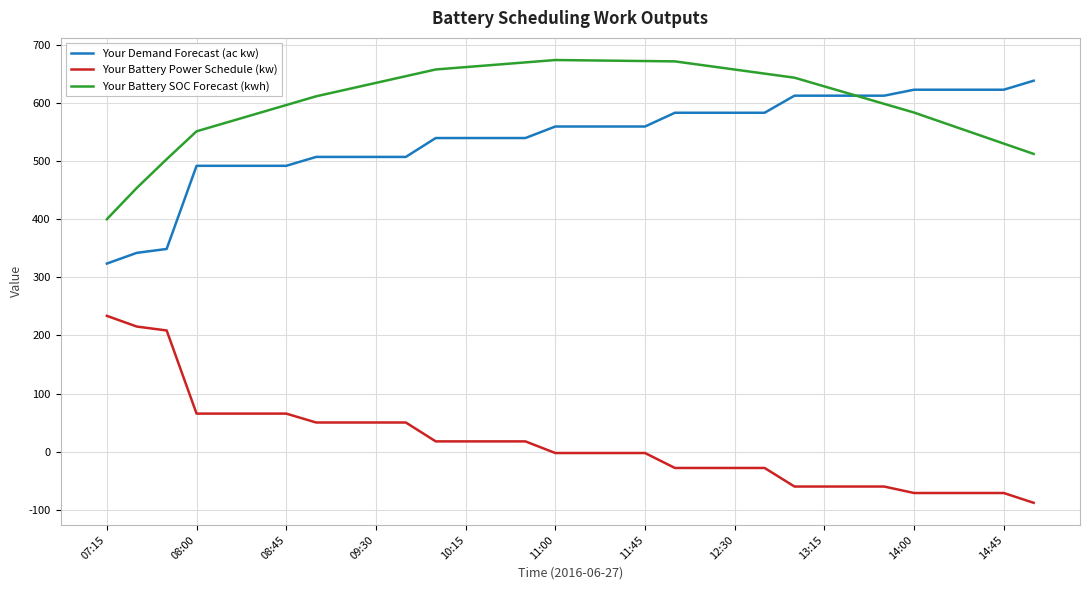

What is the lowest value of the Your Demand Forecast (ac kw) series?

323.7